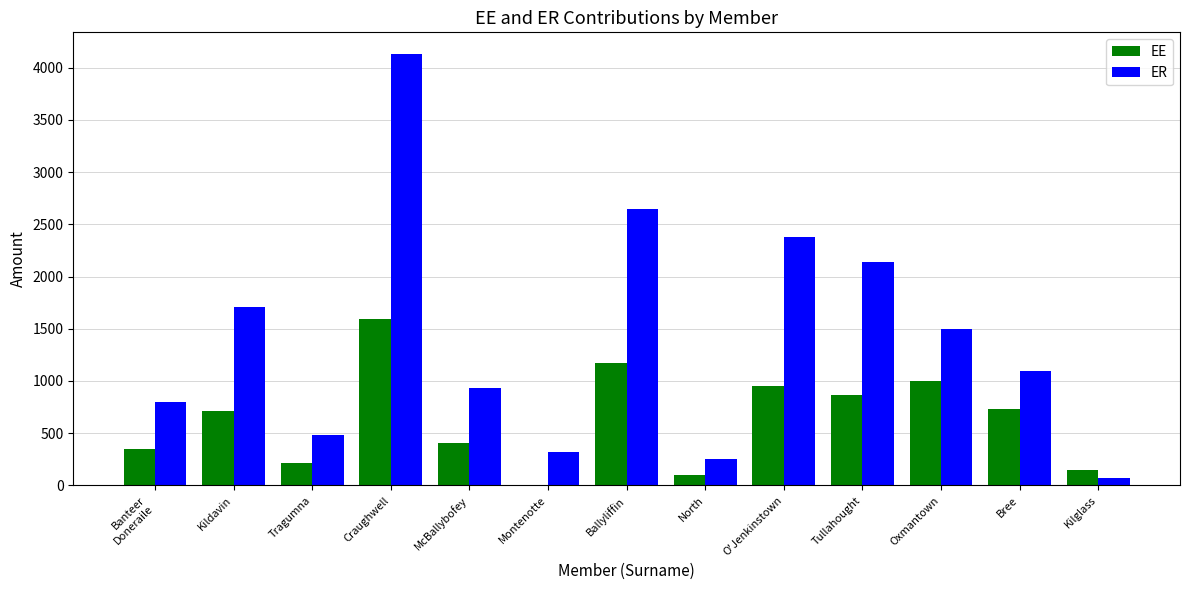

What is the maximum value for ER?

4131.4